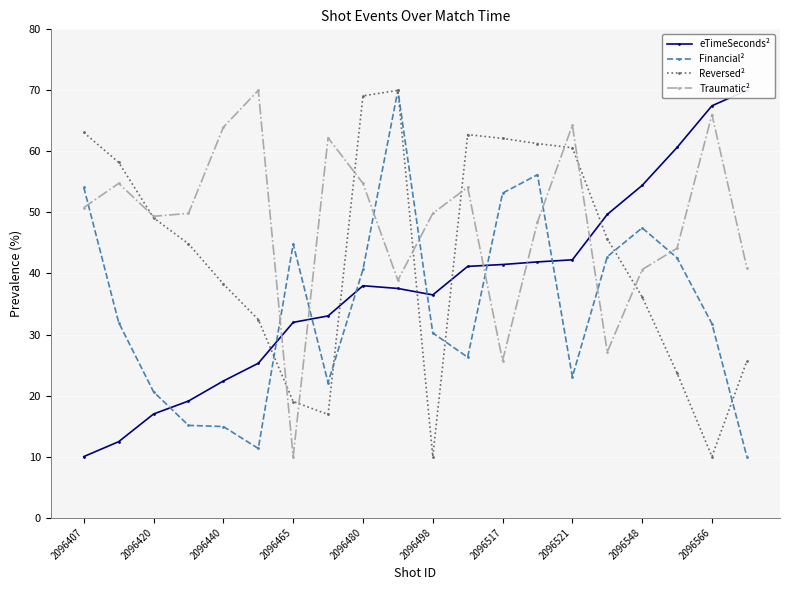

How many data points in Traumatic² are above 49?

12